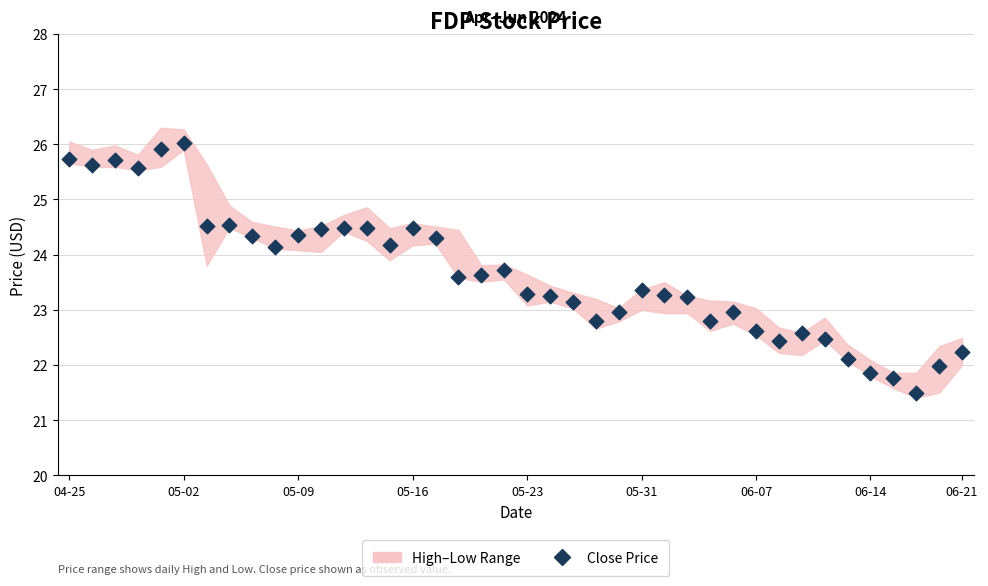

What is the range of Y values (max minus min)?

4.5